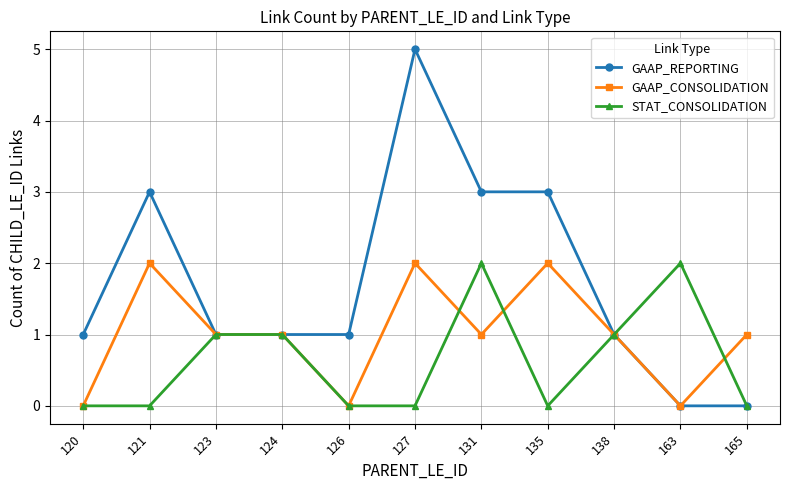

True or false: STAT_CONSOLIDATION has more than 0 interior local peaks.

True